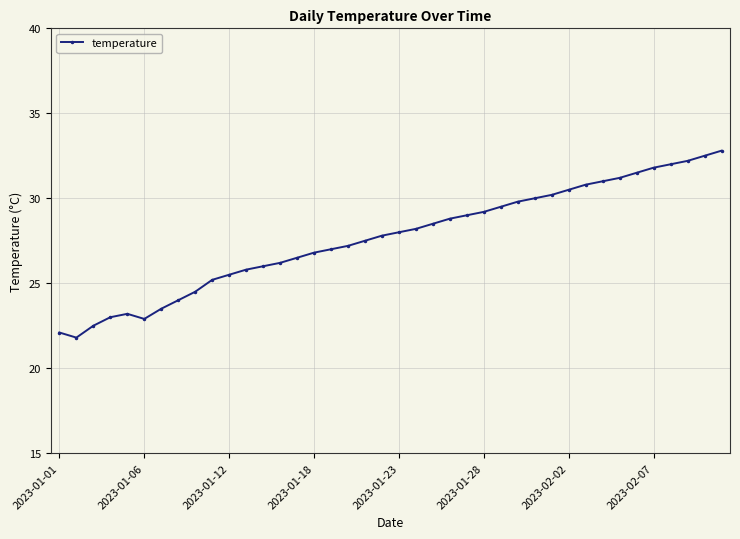

What is the minimum value shown in the chart?

21.8